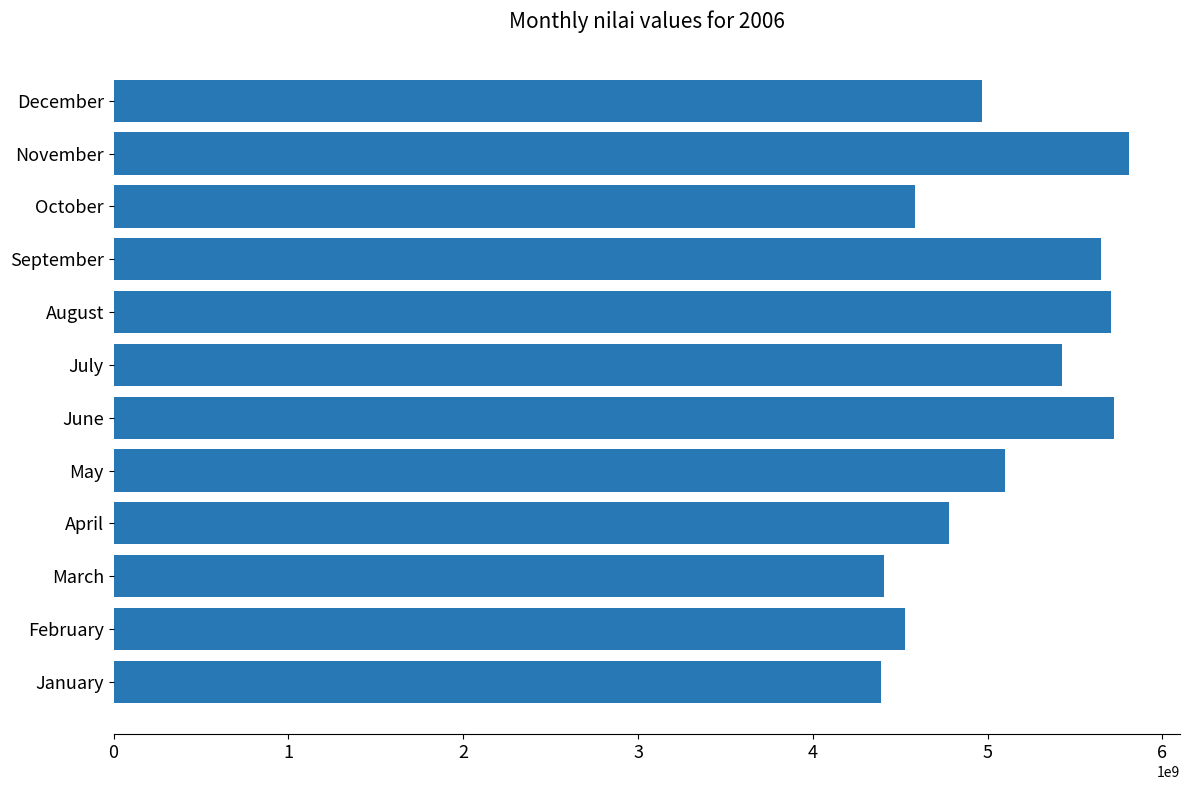

Does the chart contain stacked bars?

No